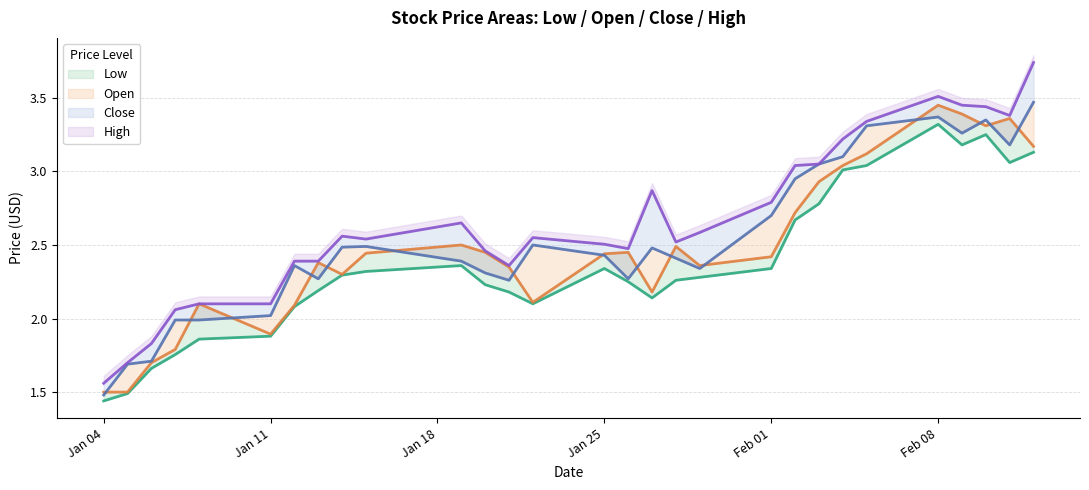

Where is the first local minimum for Close?

2021-01-13